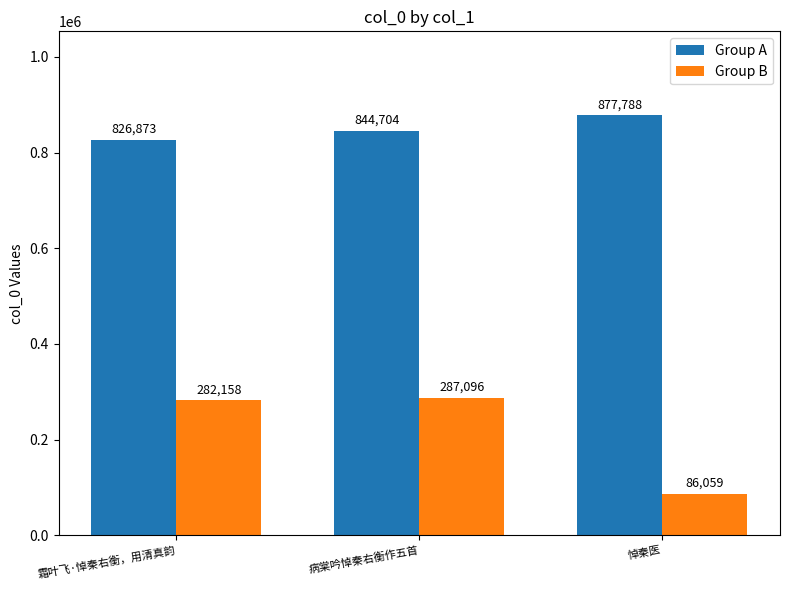

Is it true that Group B equals 430996 at 霜叶飞·悼秦右衡，用清真韵?

False